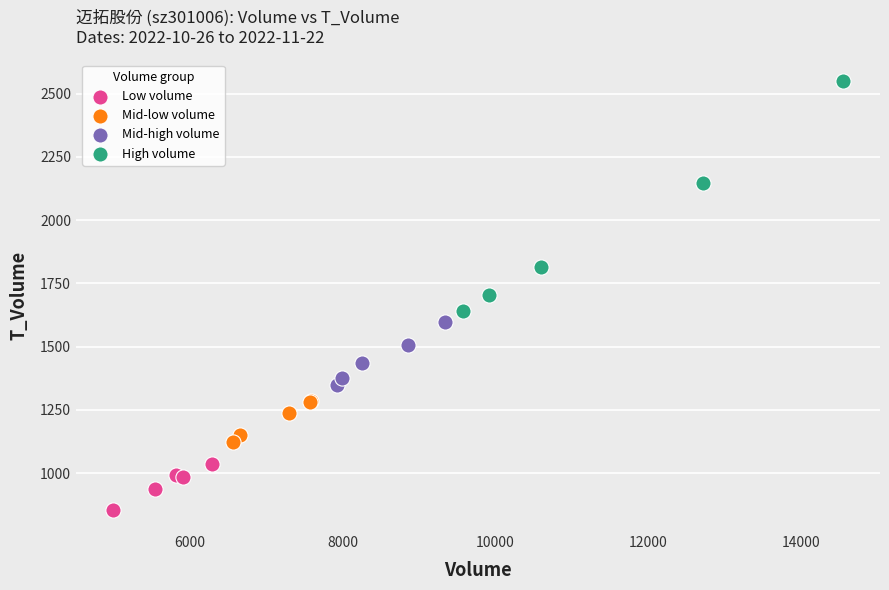

What are all the series names shown in the legend?

Low volume, Mid-low volume, Mid-high volume, High volume